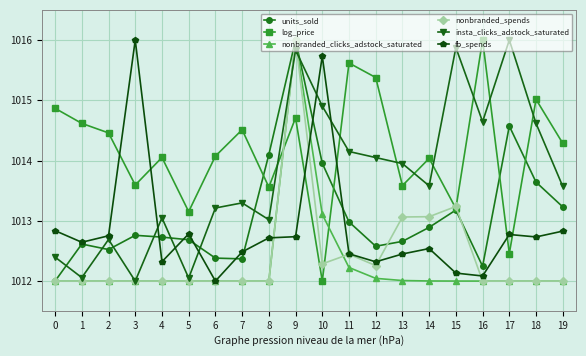

How many distinct data groups are displayed?

6